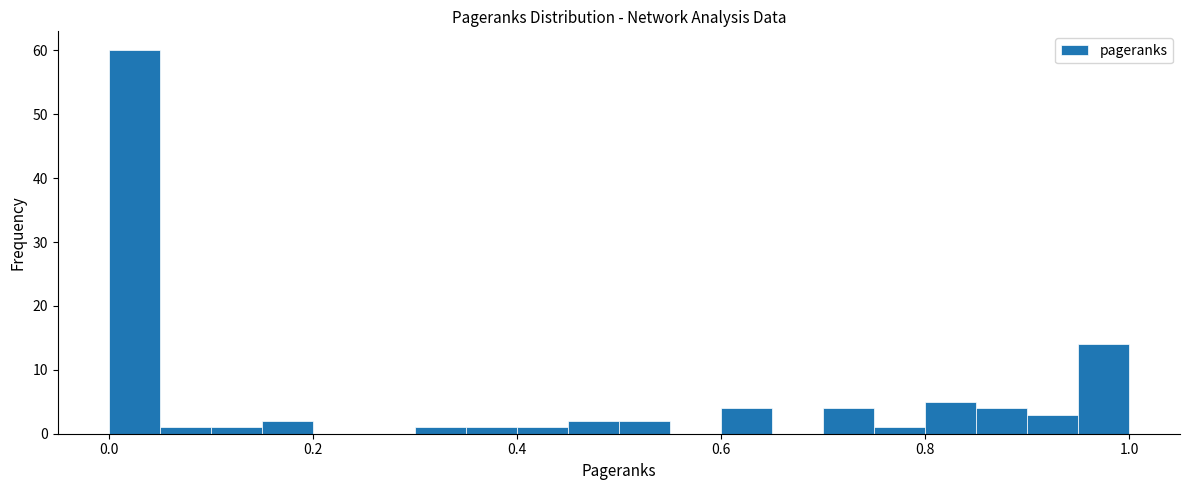

Read against the x-axis, roughly where is the centre of the tallest bar?

0.02